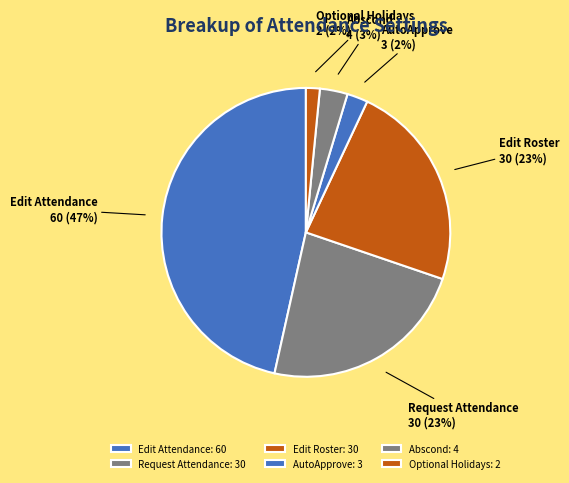

Count the number of slices in the pie.

6